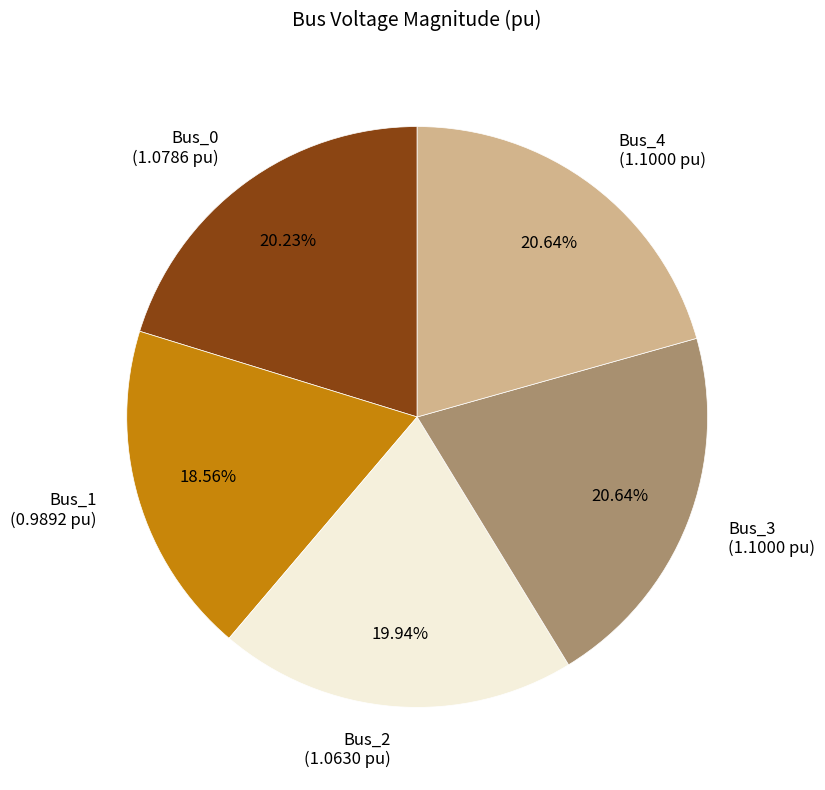

What is the total percentage of Bus_1 and Bus_0?

38.8%